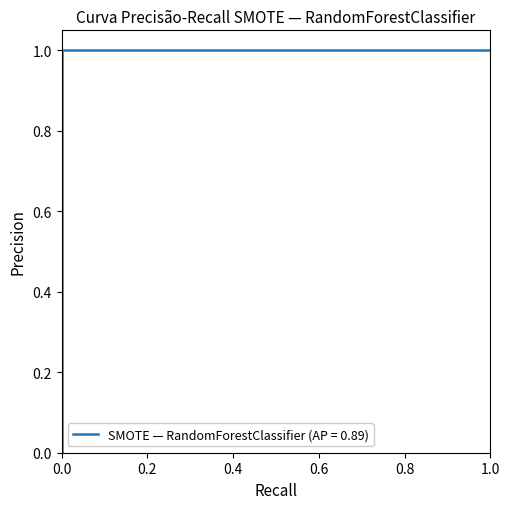

What is the sum of the values at 0 and 0?

1